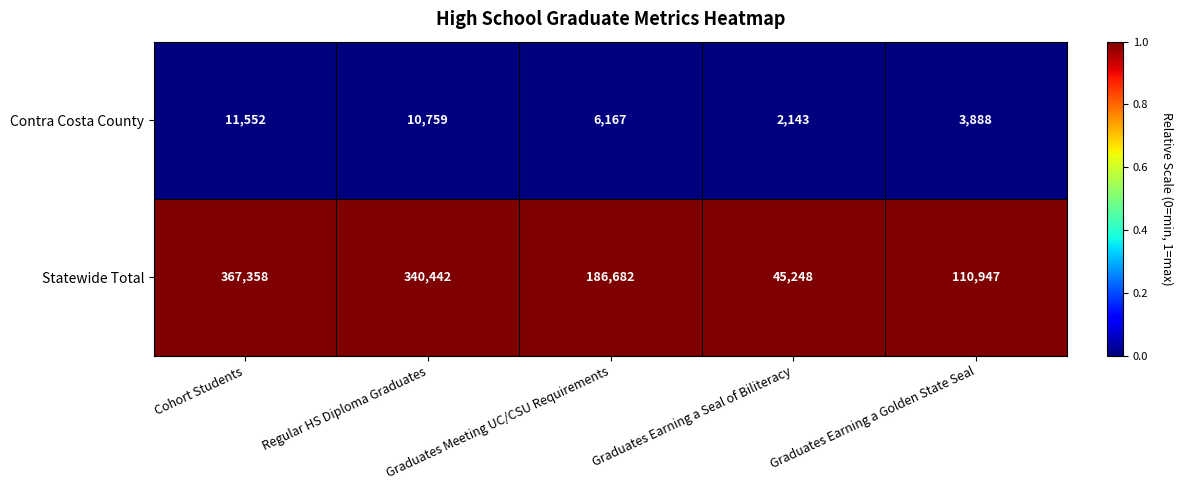

Which series has the widest spread of values?

Statewide Total